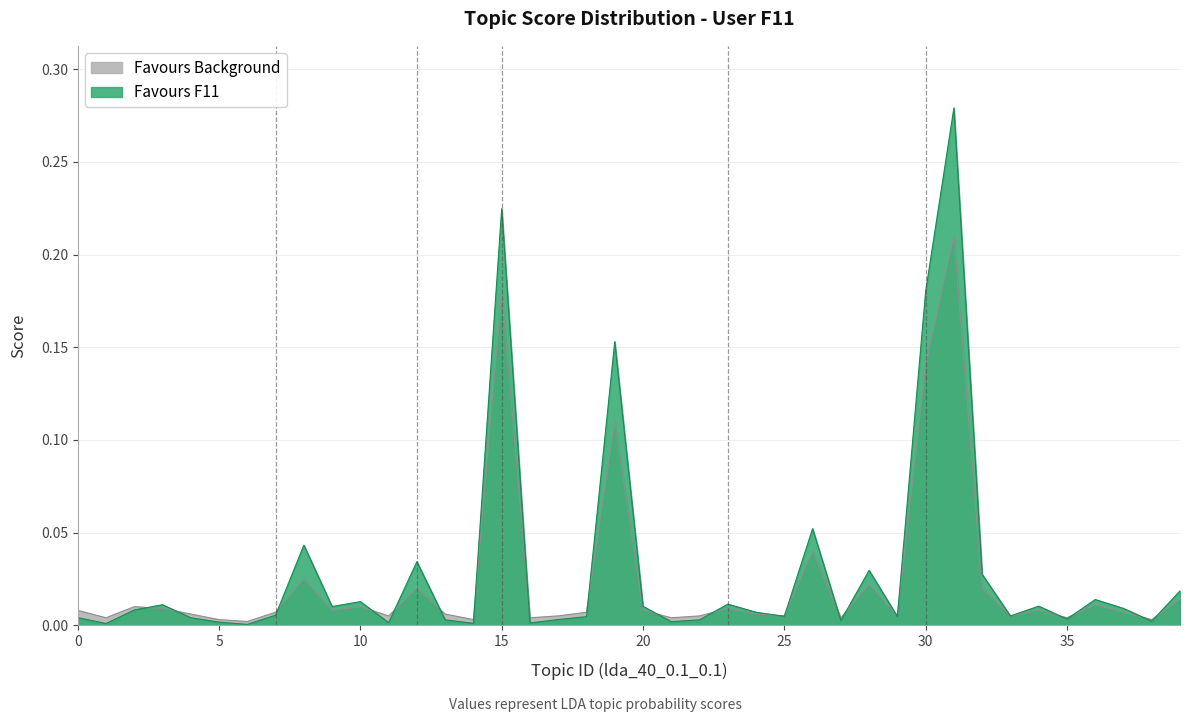

What is the difference between the maximum and minimum values in the background series?

0.2